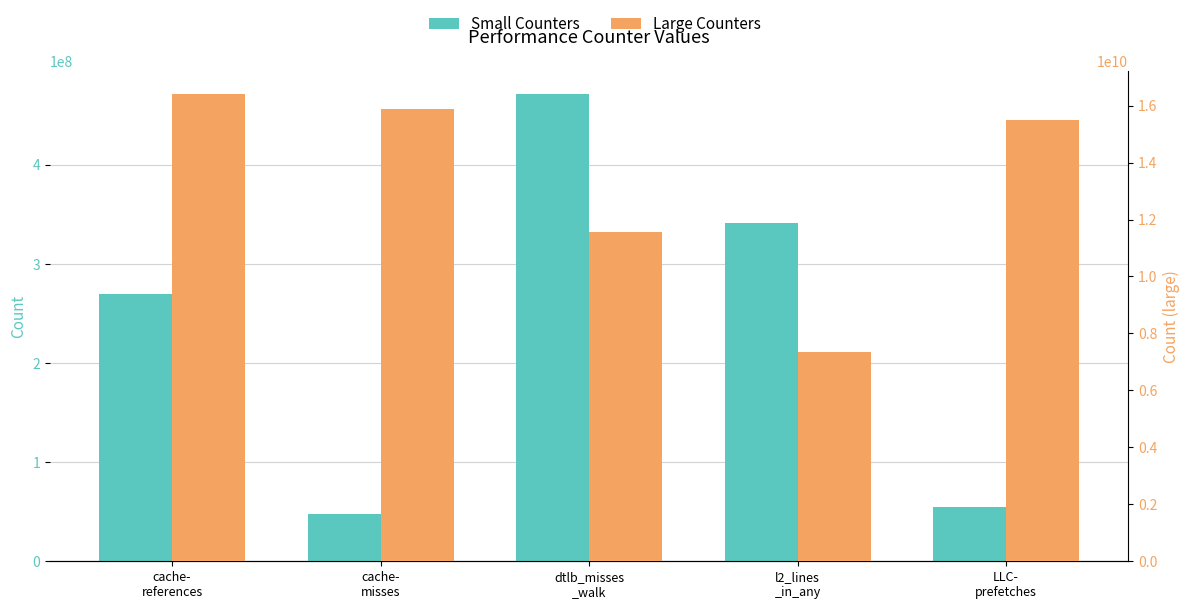

What is the sum of the Large Counters values at dtlb_misses
_walk and LLC-
prefetches?

27056380799